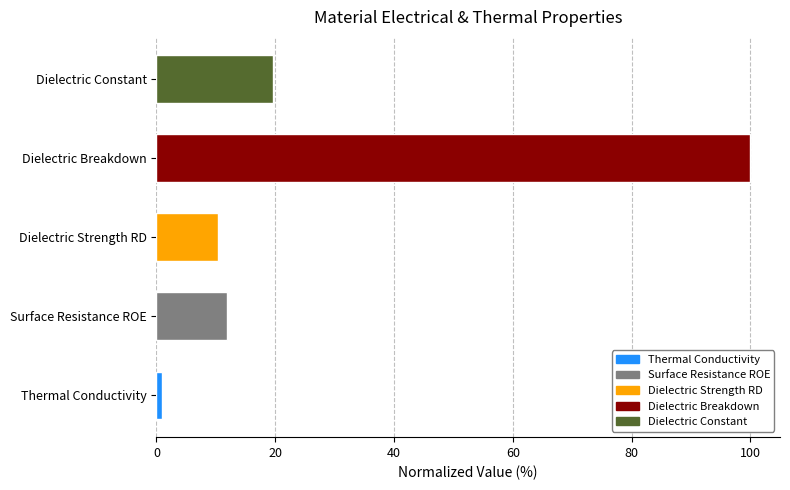

Rank the categories by value from lowest to highest.

Thermal Conductivity, Dielectric Strength RD, Surface Resistance ROE, Dielectric Constant, Dielectric Breakdown